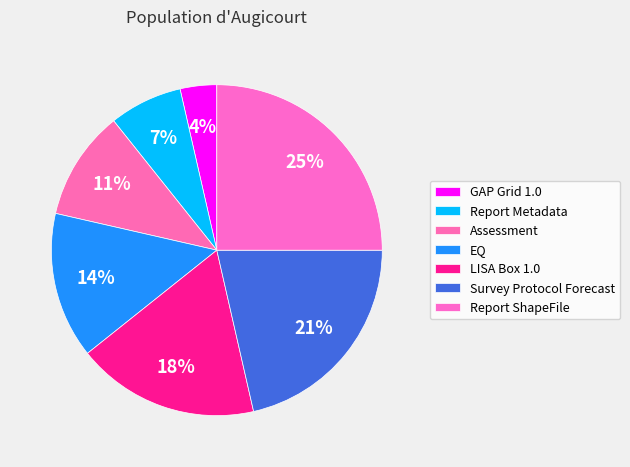

Is there a majority slice in this chart?

No